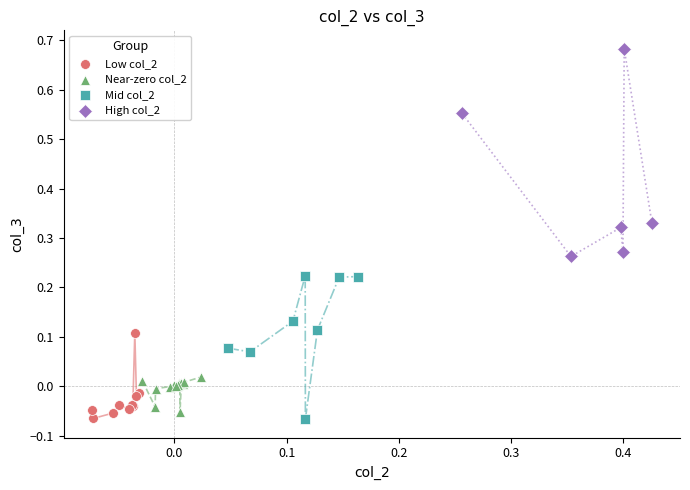

Which series reaches the maximum Y coordinate?

High col_2